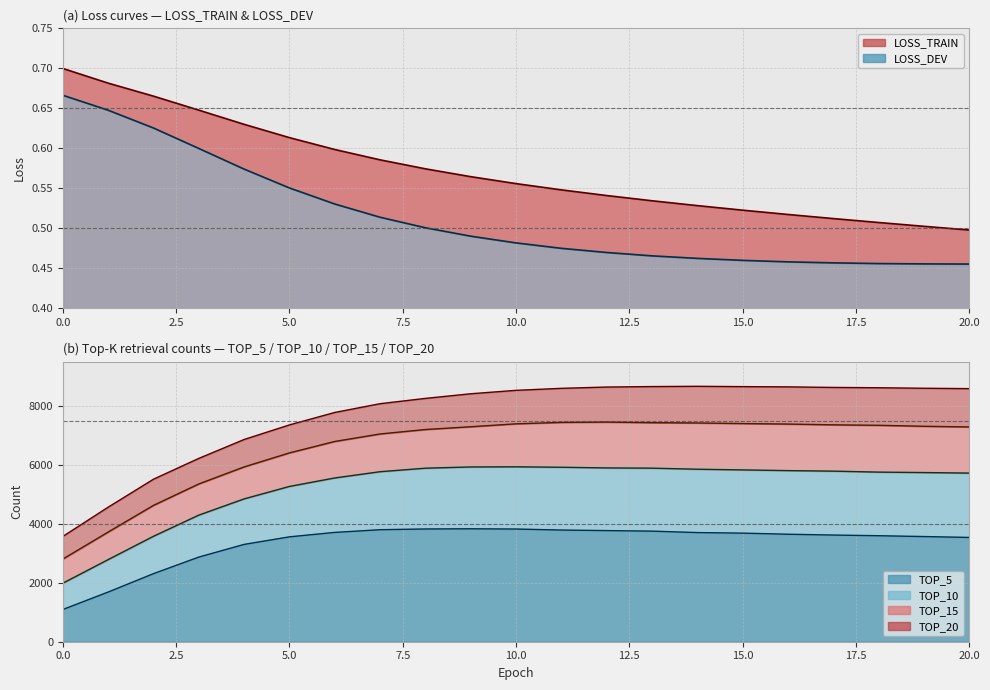

Reading left to right, transcribe all the data shown in this chart.

LOSS_TRAIN: 0=0.7	1=0.7	2=0.7	3=0.6	4=0.6	5=0.6	6=0.6	7=0.6	8=0.6	9=0.6	10=0.6	11=0.5	12=0.5	13=0.5	14=0.5	15=0.5	16=0.5	17=0.5	18=0.5	19=0.5	20=0.5
LOSS_DEV: 0=0.7	1=0.6	2=0.6	3=0.6	4=0.6	5=0.6	6=0.5	7=0.5	8=0.5	9=0.5	10=0.5	11=0.5	12=0.5	13=0.5	14=0.5	15=0.5	16=0.5	17=0.5	18=0.5	19=0.5	20=0.5
TOP_5: 0=1094.0	1=1686.0	2=2310.0	3=2872.0	4=3302.0	5=3558.0	6=3709.0	7=3800.0	8=3825.0	9=3831.0	10=3823.0	11=3789.0	12=3770.0	13=3752.0	14=3703.0	15=3684.0	16=3647.0	17=3619.0	18=3596.0	19=3568.0	20=3538.0
TOP_10: 0=1987.0	1=2787.0	2=3578.0	3=4296.0	4=4846.0	5=5268.0	6=5556.0	7=5768.0	8=5887.0	9=5929.0	10=5934.0	11=5919.0	12=5896.0	13=5888.0	14=5852.0	15=5829.0	16=5805.0	17=5787.0	18=5754.0	19=5739.0	20=5721.0
TOP_15: 0=2806.0	1=3722.0	2=4627.0	3=5353.0	4=5931.0	5=6406.0	6=6794.0	7=7048.0	8=7199.0	9=7293.0	10=7392.0	11=7440.0	12=7451.0	13=7431.0	14=7421.0	15=7401.0	16=7384.0	17=7358.0	18=7342.0	19=7309.0	20=7286.0
TOP_20: 0=3574.0	1=4565.0	2=5514.0	3=6220.0	4=6861.0	5=7356.0	6=7778.0	7=8075.0	8=8255.0	9=8412.0	10=8528.0	11=8596.0	12=8640.0	13=8656.0	14=8665.0	15=8654.0	16=8646.0	17=8627.0	18=8616.0	19=8599.0	20=8586.0